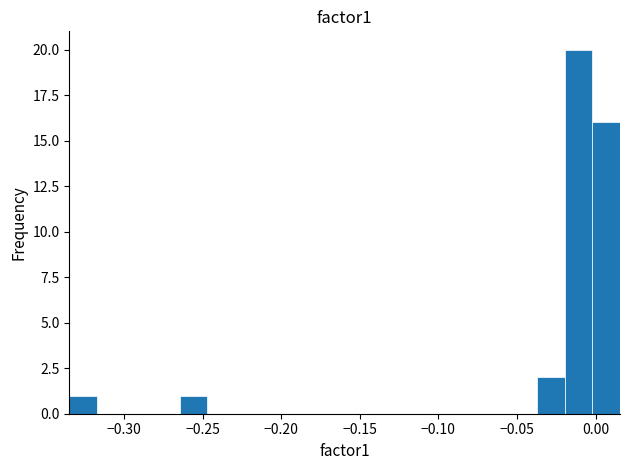

Read against the x-axis, roughly where is the centre of the tallest bar?

-0.010